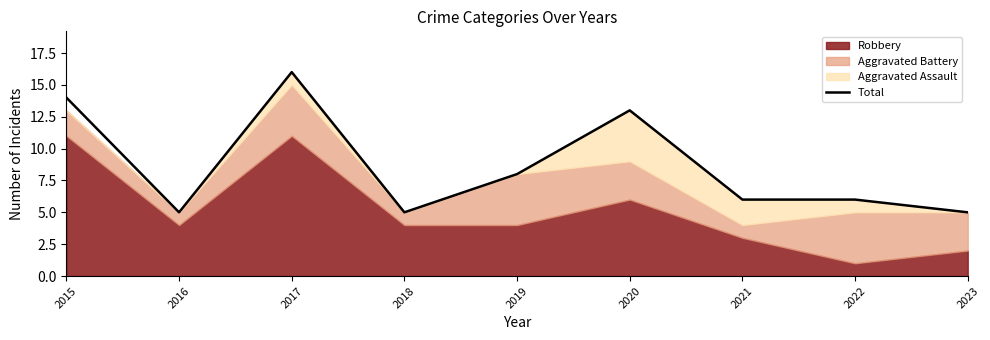

How many lines are shown in the chart?

1